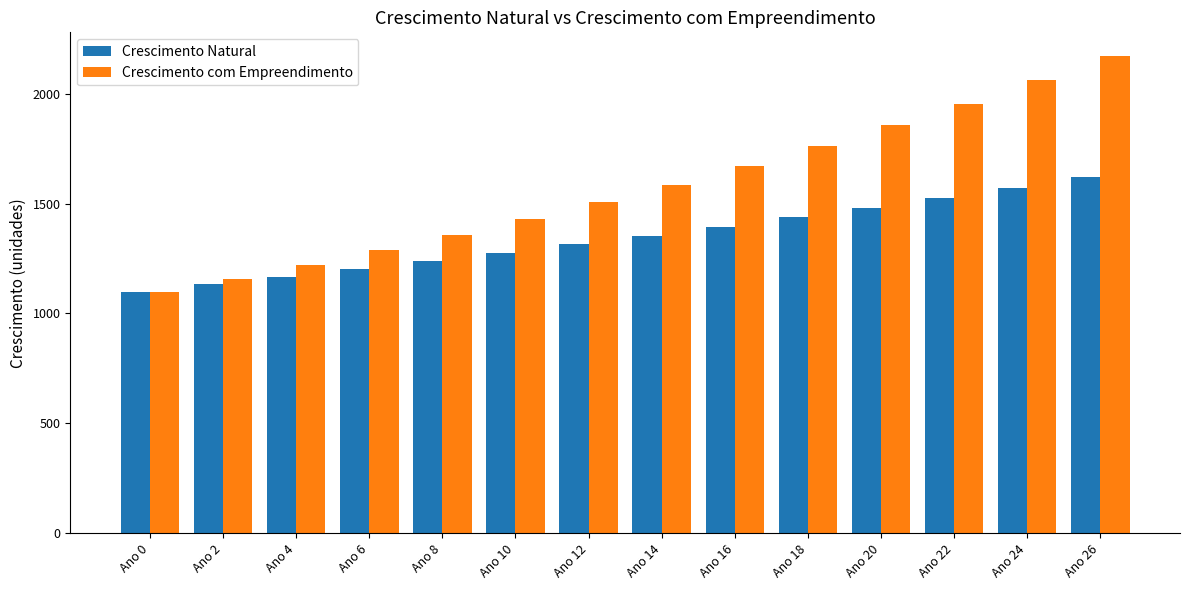

What is the difference between the maximum and second lowest values in the Crescimento com Empreendimento series?

1012.3